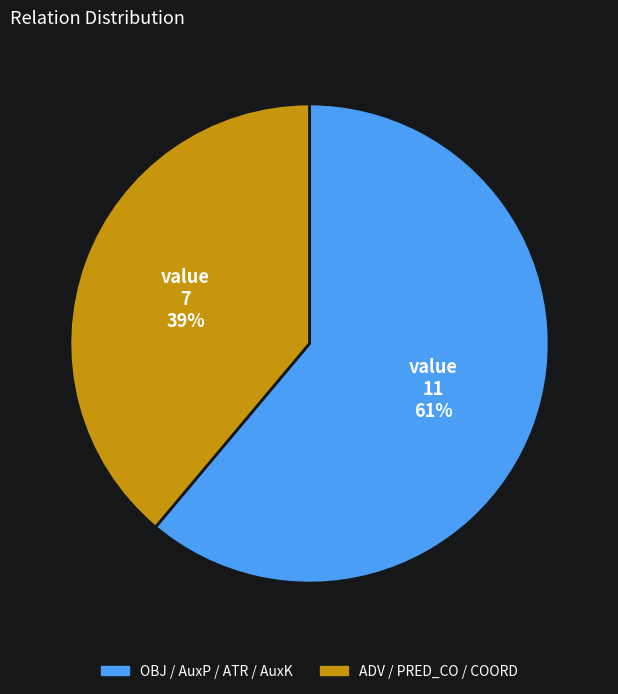

To the nearest percent, what is the combined percentage of ADV / PRED_CO / COORD and OBJ / AuxP / ATR / AuxK?

100%